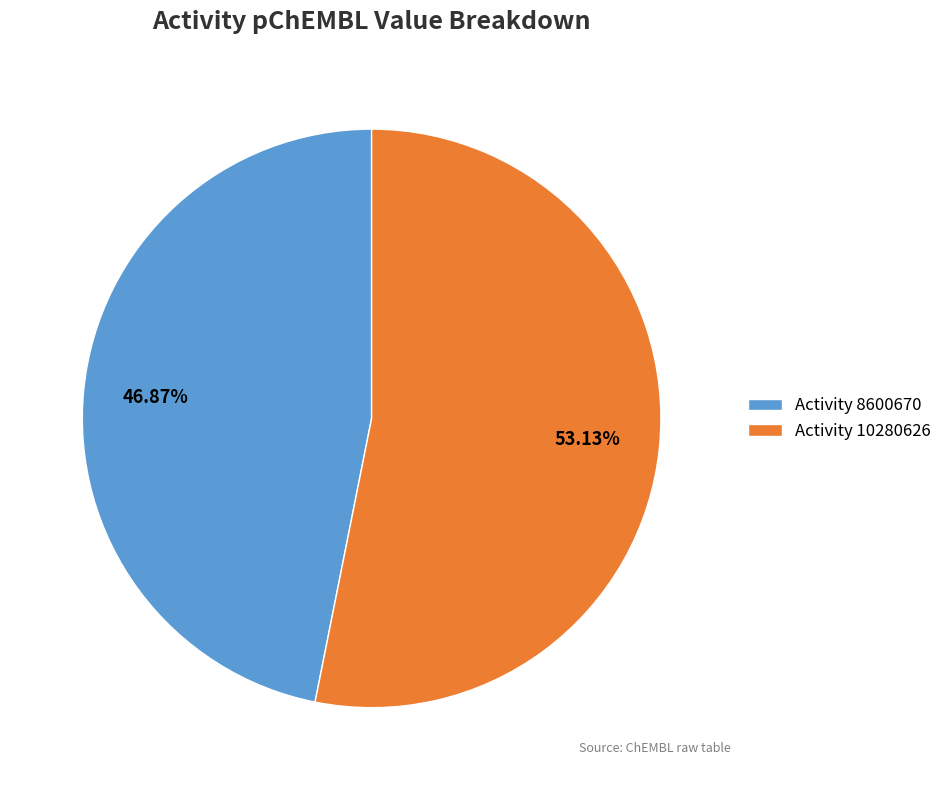

How many segments does this pie chart have?

2